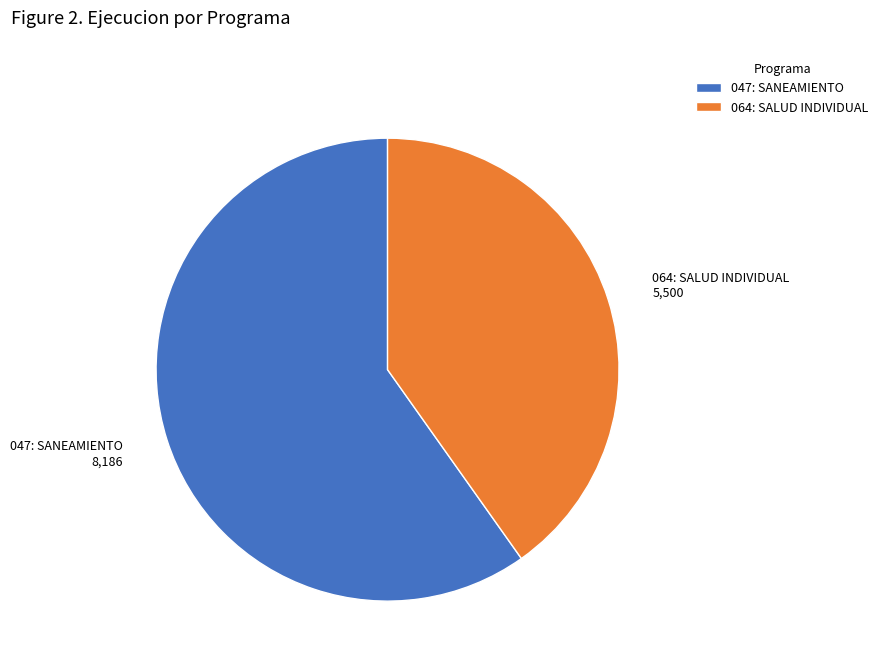

What is the ratio of the value at 047: SANEAMIENTO to the value at 064: SALUD INDIVIDUAL?

1.5